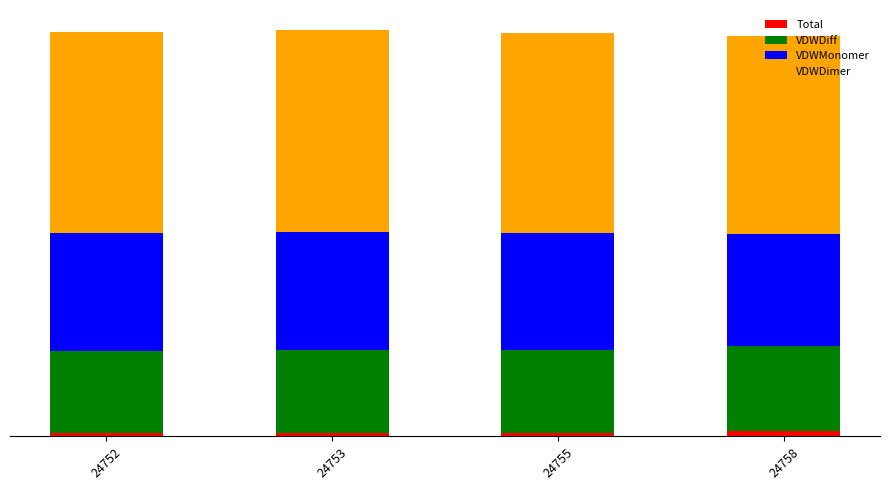

What are all the series names shown in the legend?

Total, VDWDiff, VDWMonomer, VDWDimer